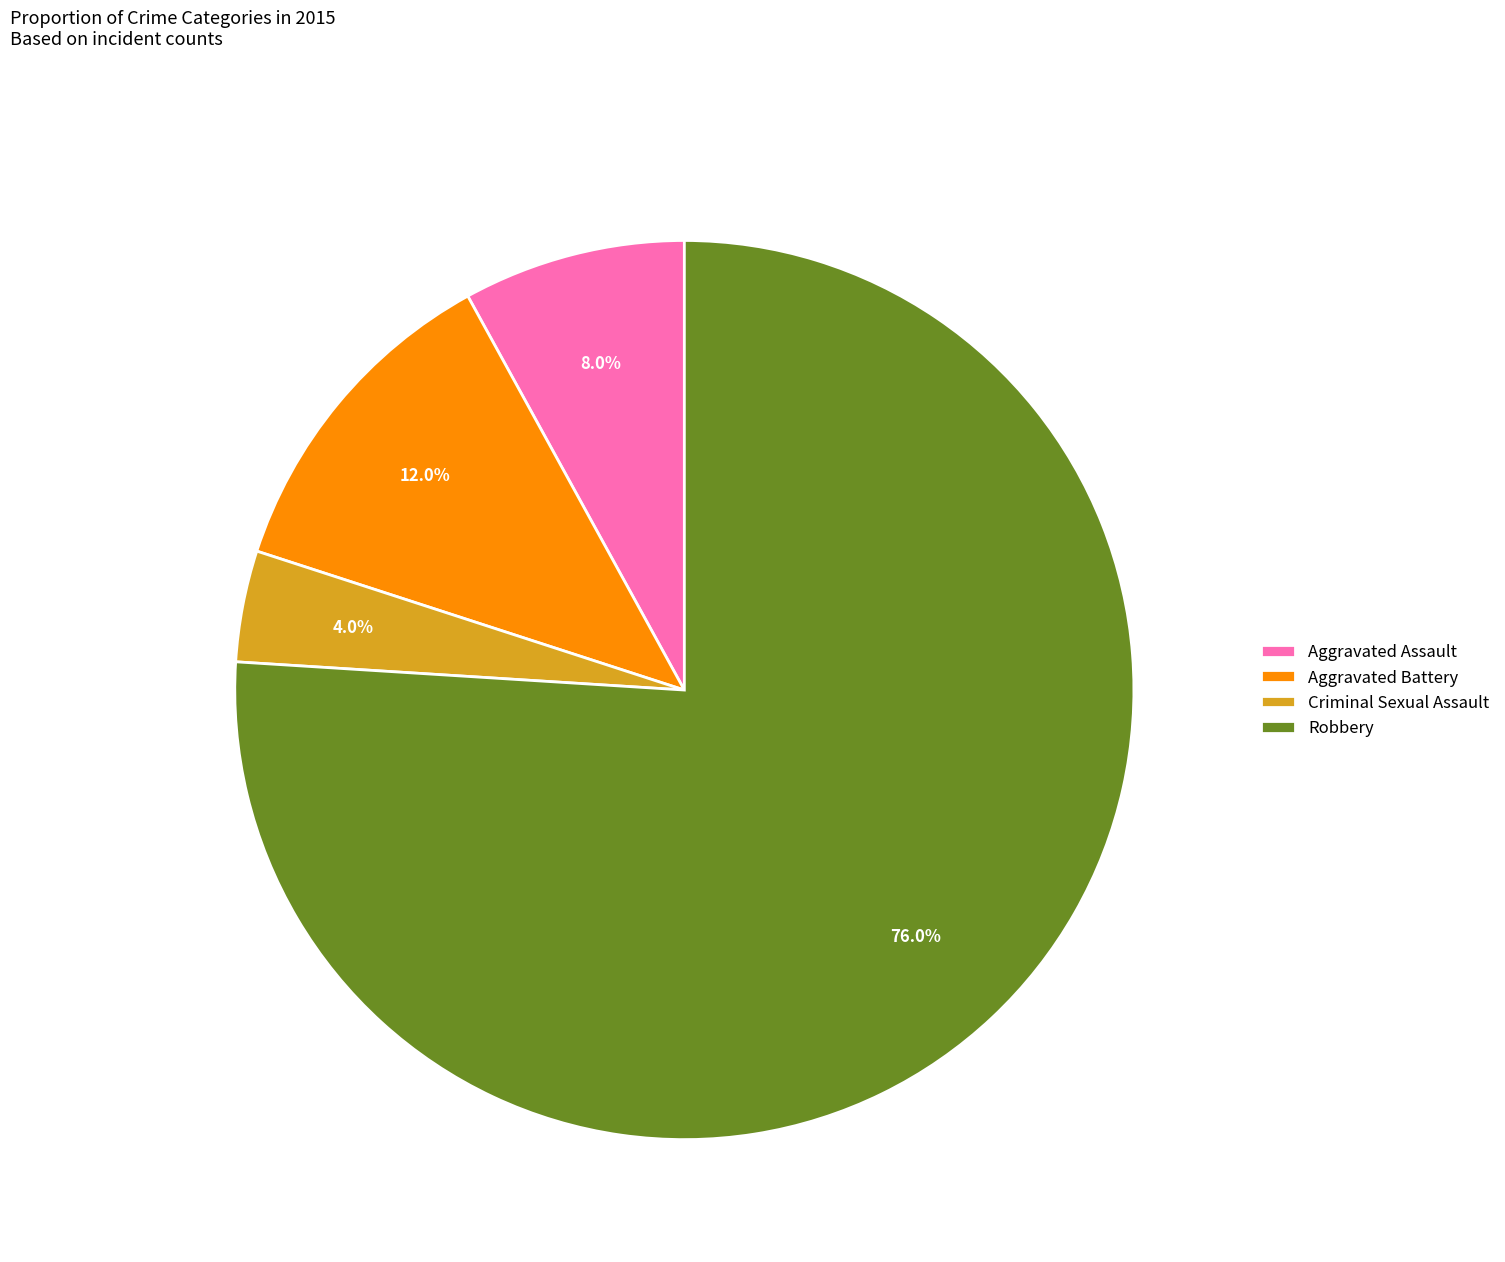

Does Aggravated Battery represent more than half of the total?

No